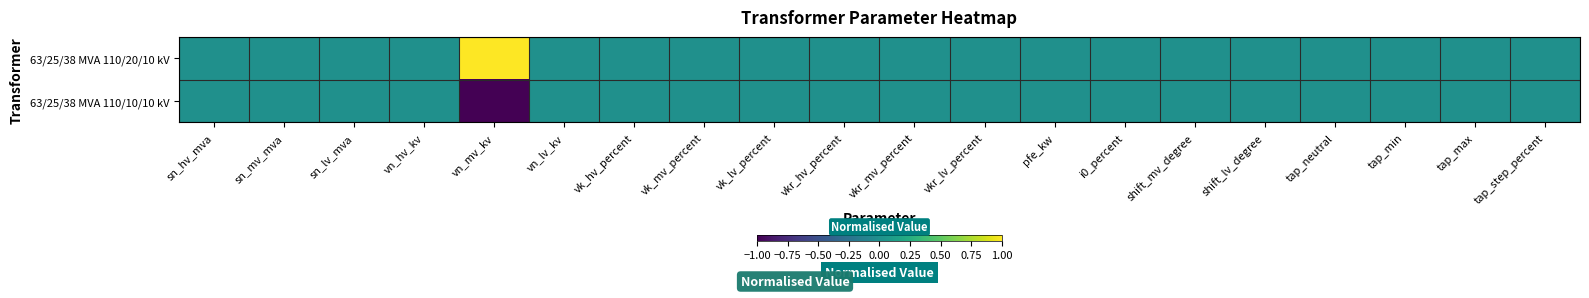

Reading right to left, transcribe all the data shown in this chart.

63/25/38 MVA 110/20/10 kV: tap_step_percent=0	tap_max=0	tap_min=0	tap_neutral=0	shift_lv_degree=0	shift_mv_degree=0	i0_percent=0	pfe_kw=0	vkr_lv_percent=0	vkr_mv_percent=0	vkr_hv_percent=0	vk_lv_percent=0	vk_mv_percent=0	vk_hv_percent=0	vn_lv_kv=0	vn_mv_kv=1	vn_hv_kv=0	sn_lv_mva=0	sn_mv_mva=0	sn_hv_mva=0
63/25/38 MVA 110/10/10 kV: tap_step_percent=0	tap_max=0	tap_min=0	tap_neutral=0	shift_lv_degree=0	shift_mv_degree=0	i0_percent=0	pfe_kw=0	vkr_lv_percent=0	vkr_mv_percent=0	vkr_hv_percent=0	vk_lv_percent=0	vk_mv_percent=0	vk_hv_percent=0	vn_lv_kv=0	vn_mv_kv=-1	vn_hv_kv=0	sn_lv_mva=0	sn_mv_mva=0	sn_hv_mva=0